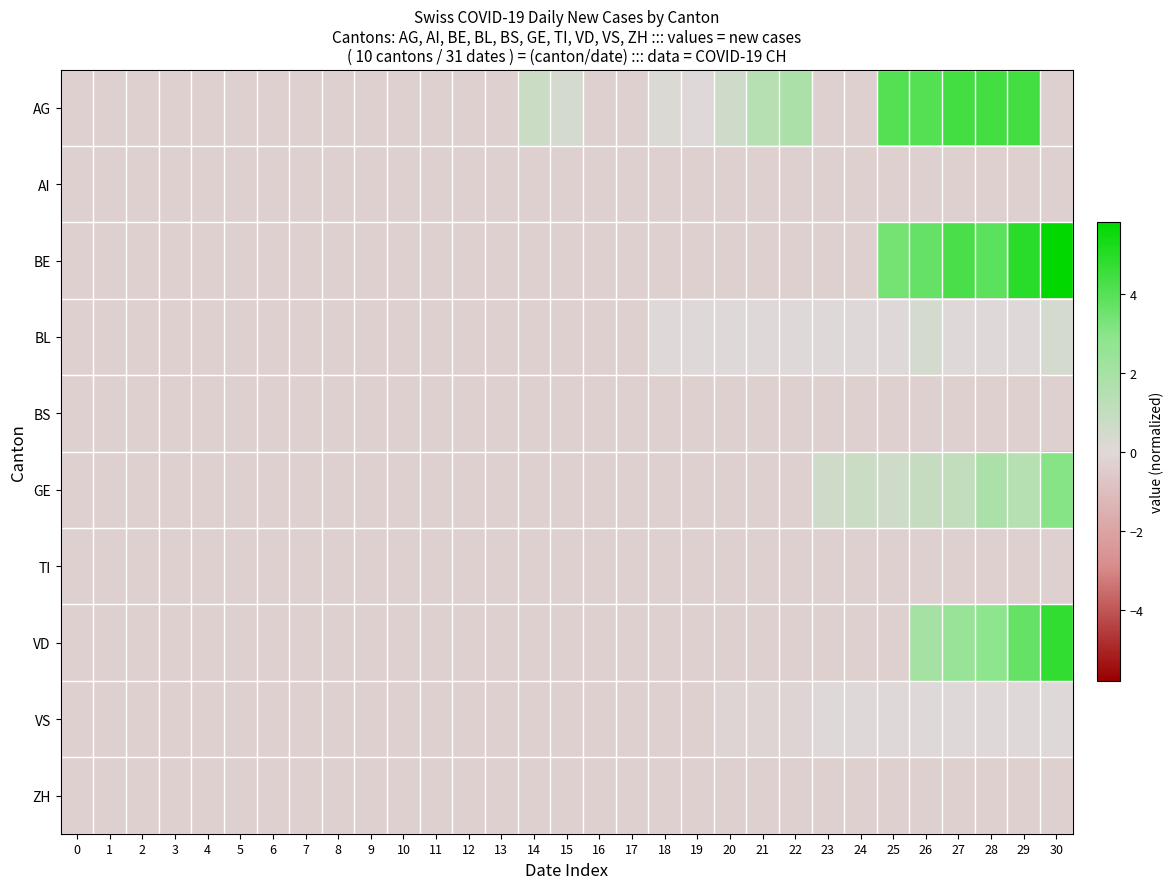

Between 24 and 25, which series saw the biggest shift?

AG